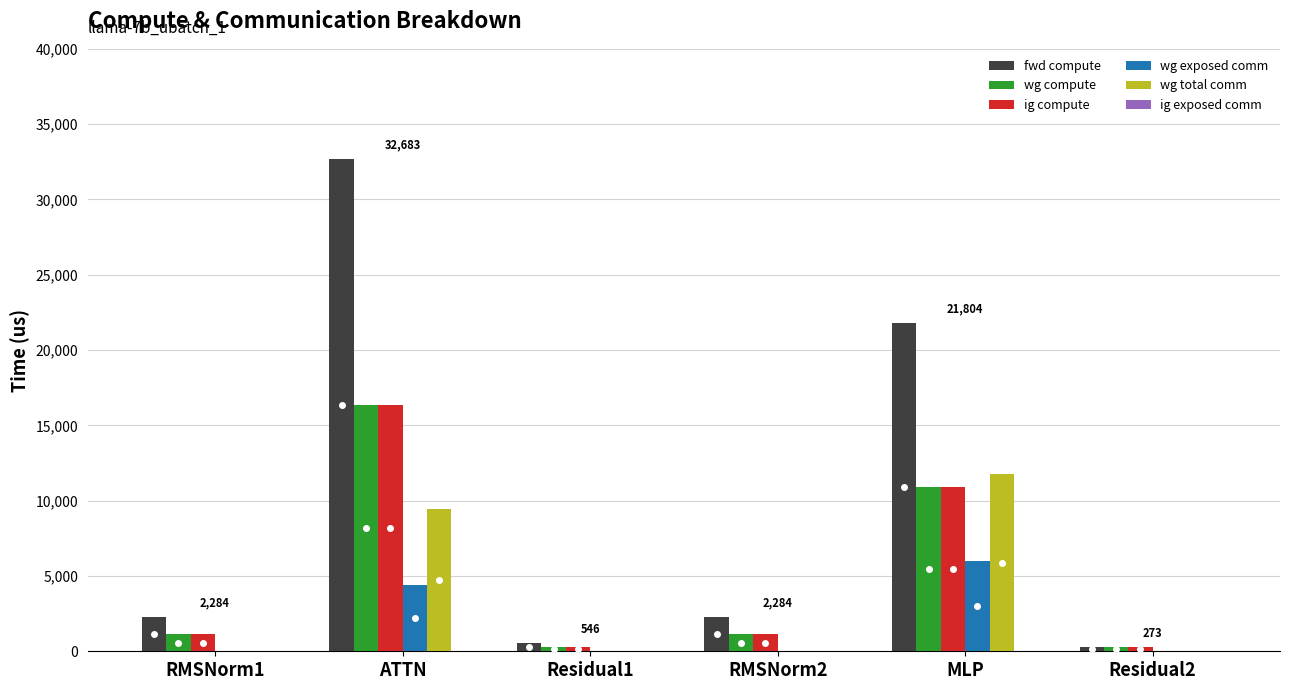

Which series changed the most between ATTN and RMSNorm2?

fwd compute